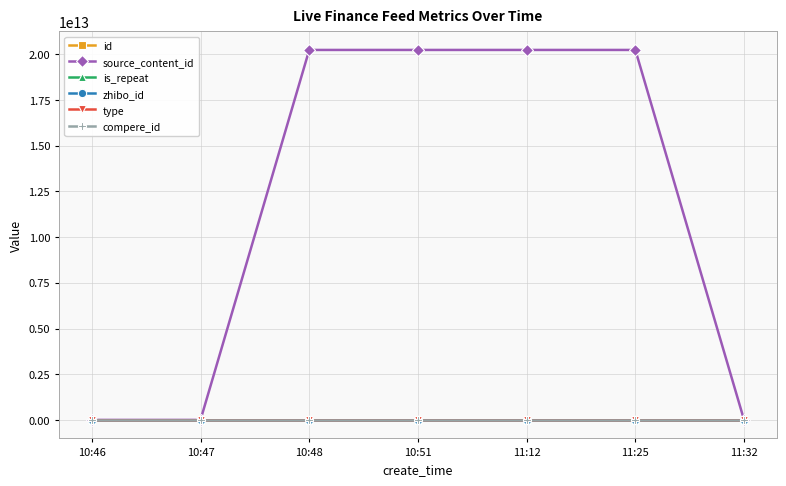

Is this an area chart (filled region under the line)?

No